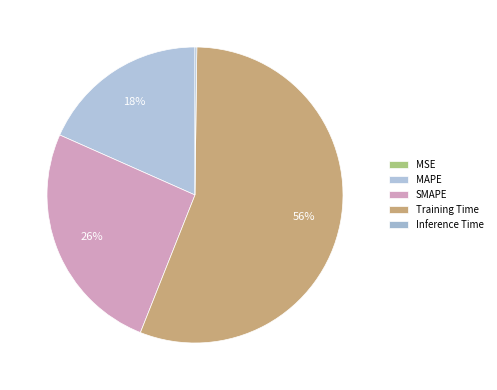

Between SMAPE and MSE, which is larger?

SMAPE